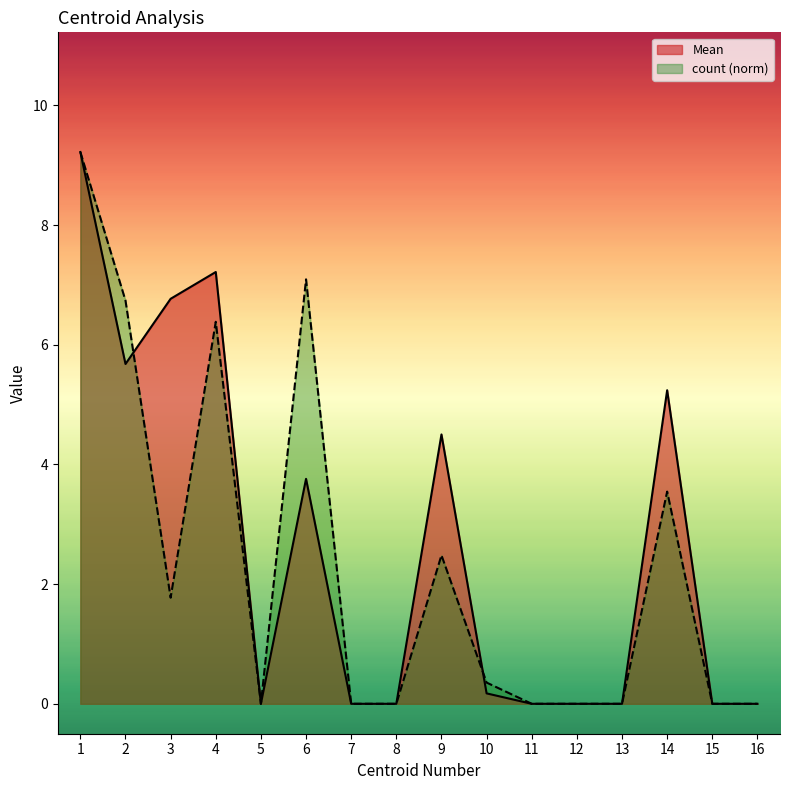

How many interior local peaks does the Mean series have?

4